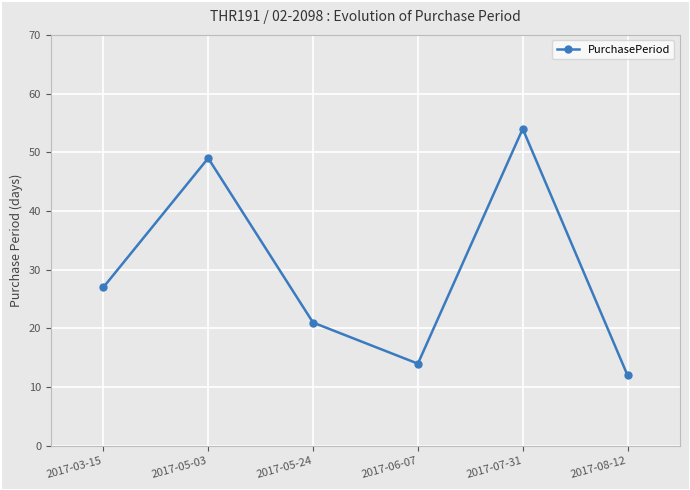

Which category has the lowest value across all series?

2017-08-12